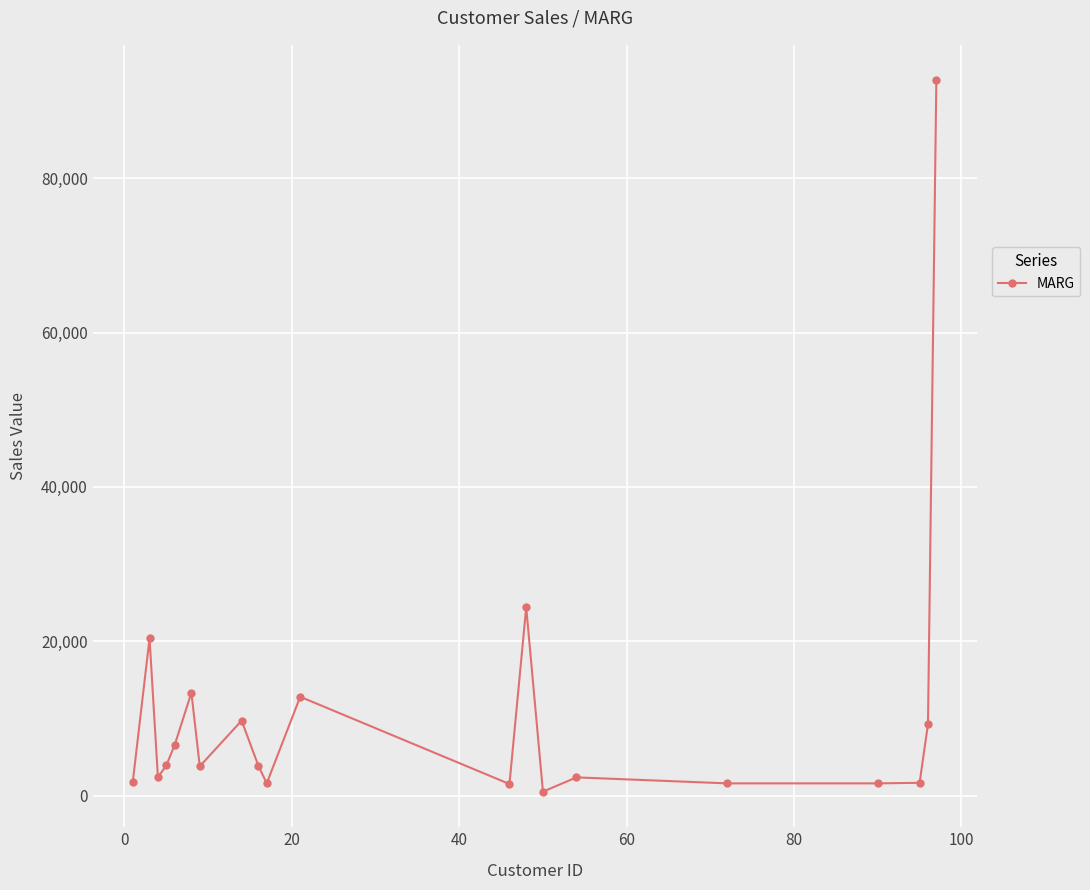

What is the difference between the maximum and minimum values?

92168